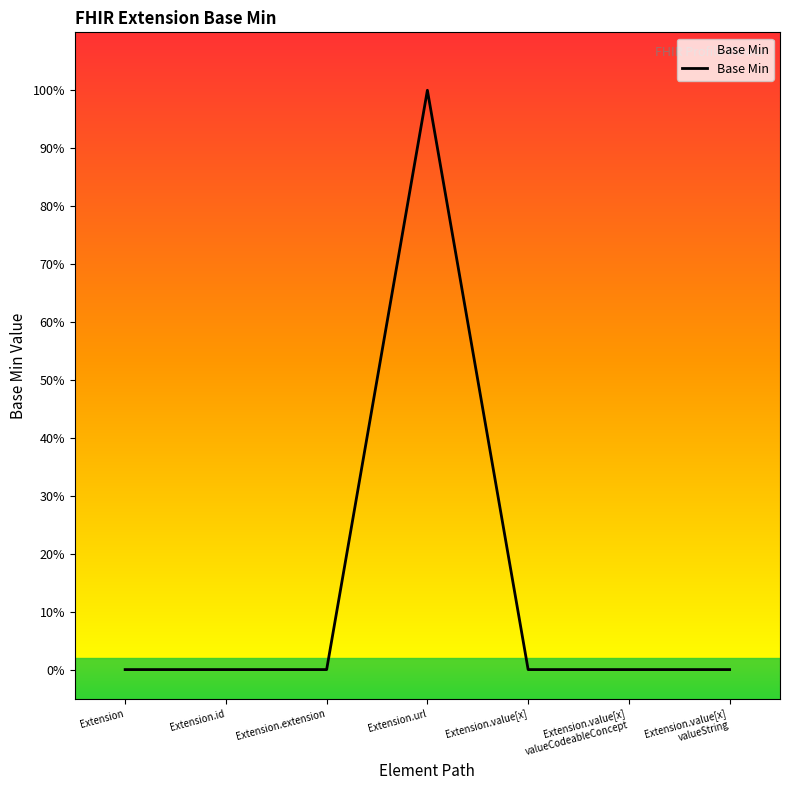

Read the value at Extension.url.

1